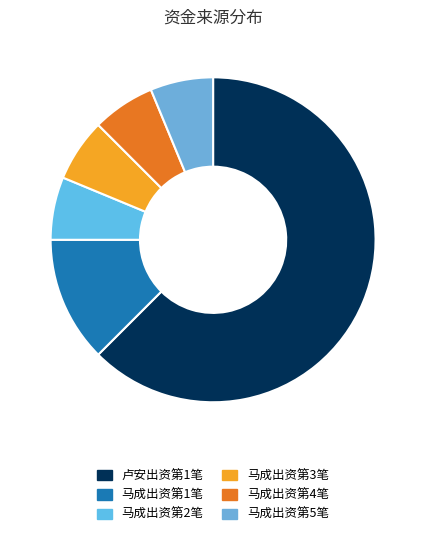

The 马成出资第1笔 slice represents 22% of the pie. True or false?

False